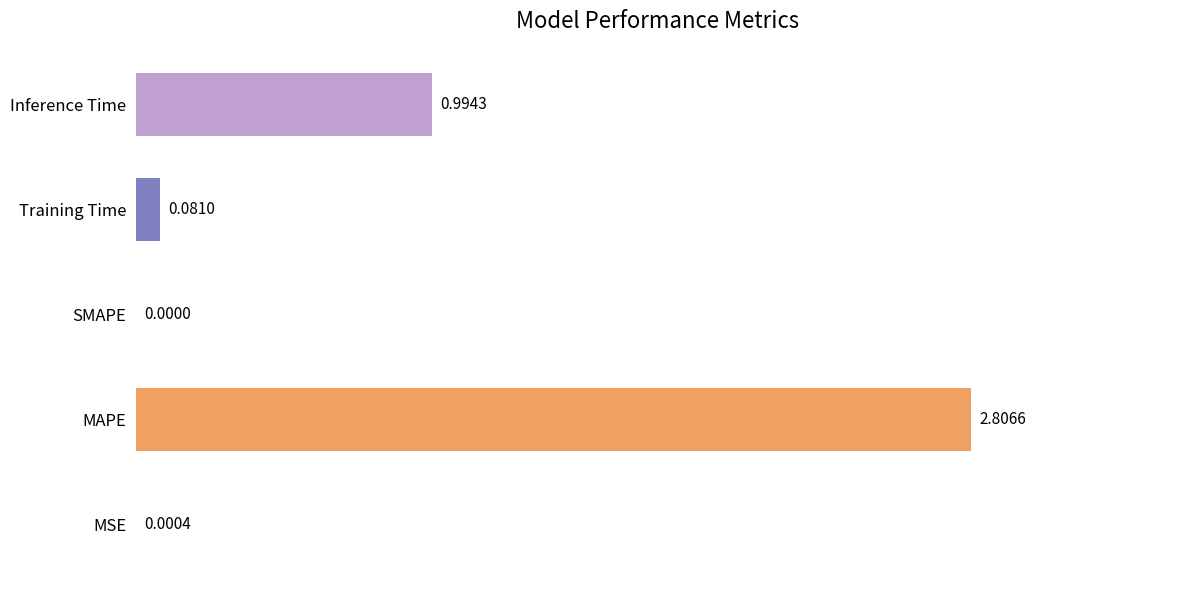

At which label is the value closest to 1?

Inference Time